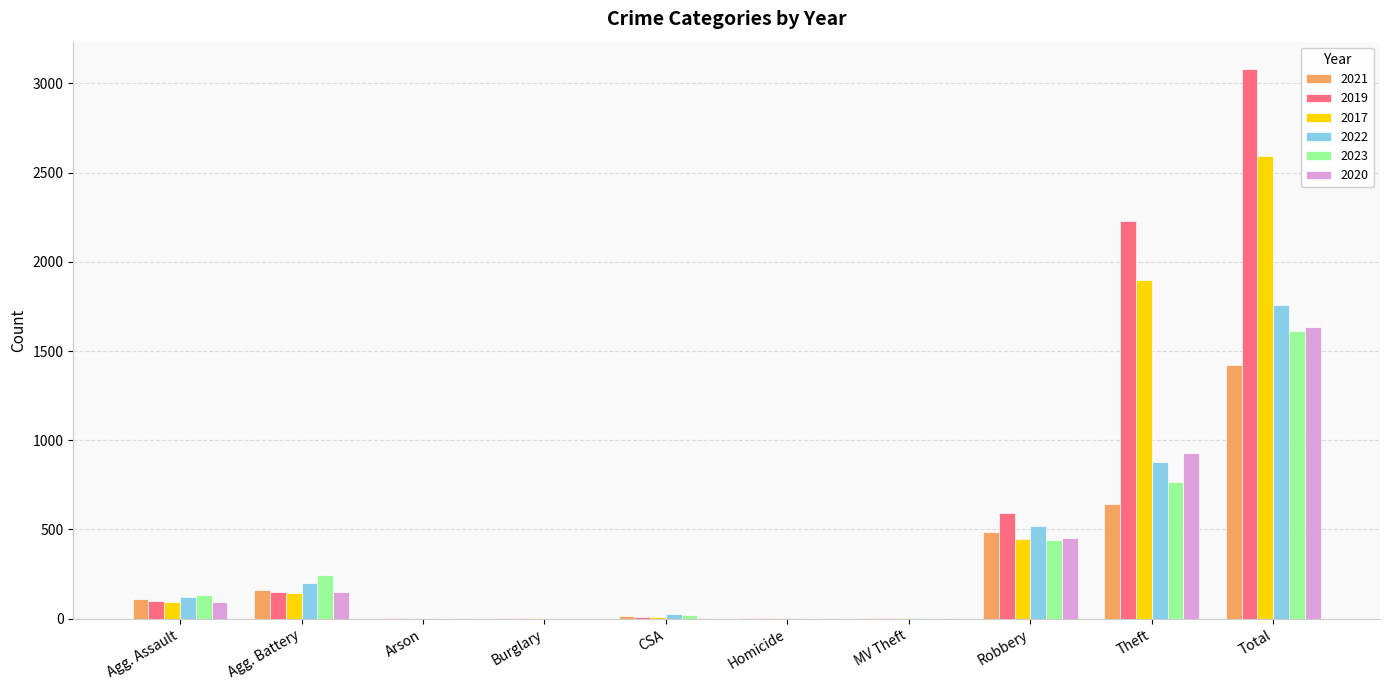

At which category is the sum across all series the highest?

Total